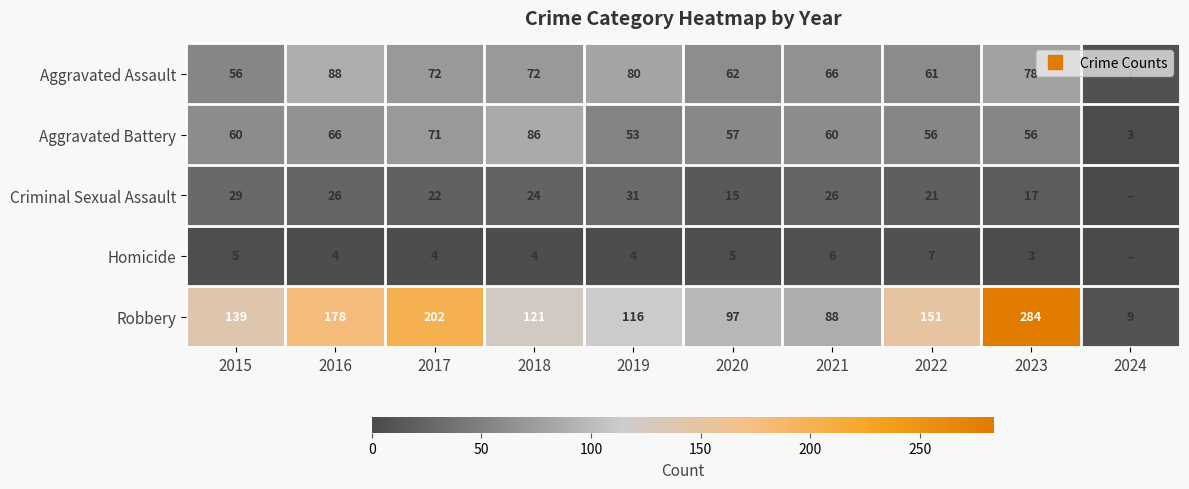

Is the value of Homicide at 2016 greater than the value of Robbery at 2023?

No